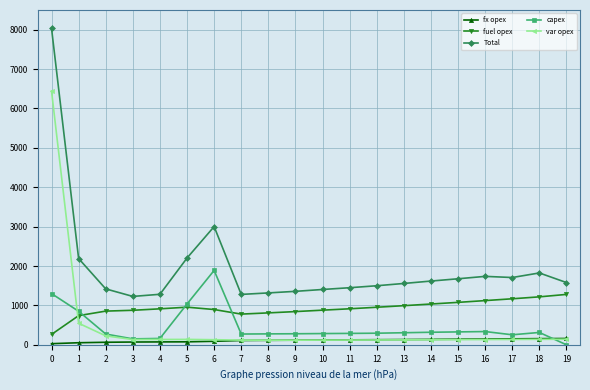

What is the minimum value for Total?

1228